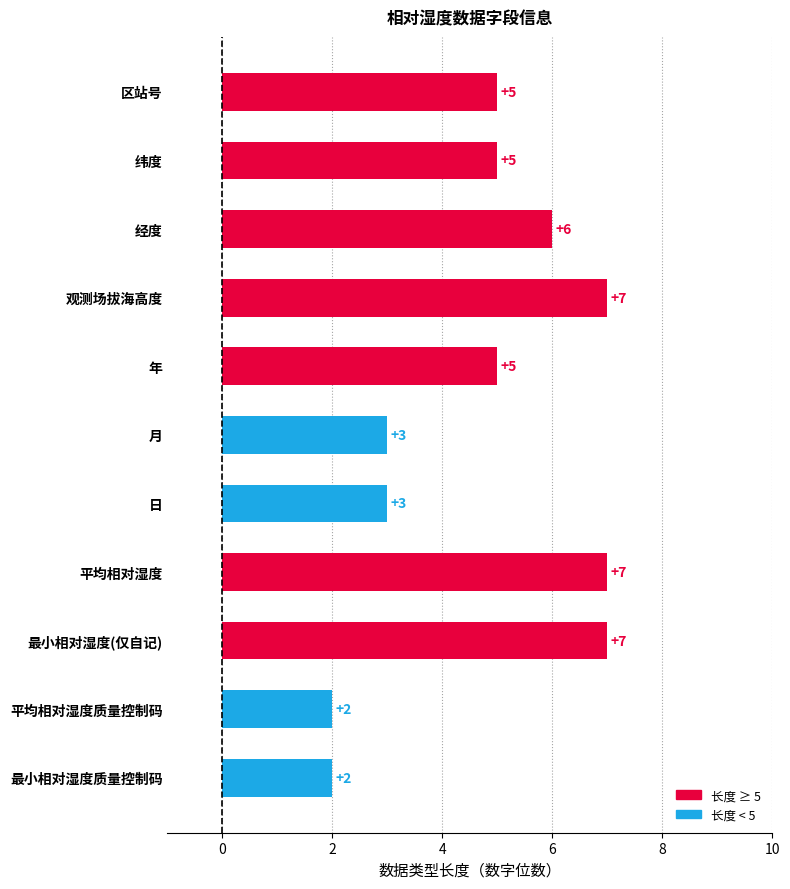

The value at 日 is 5. True or false?

False